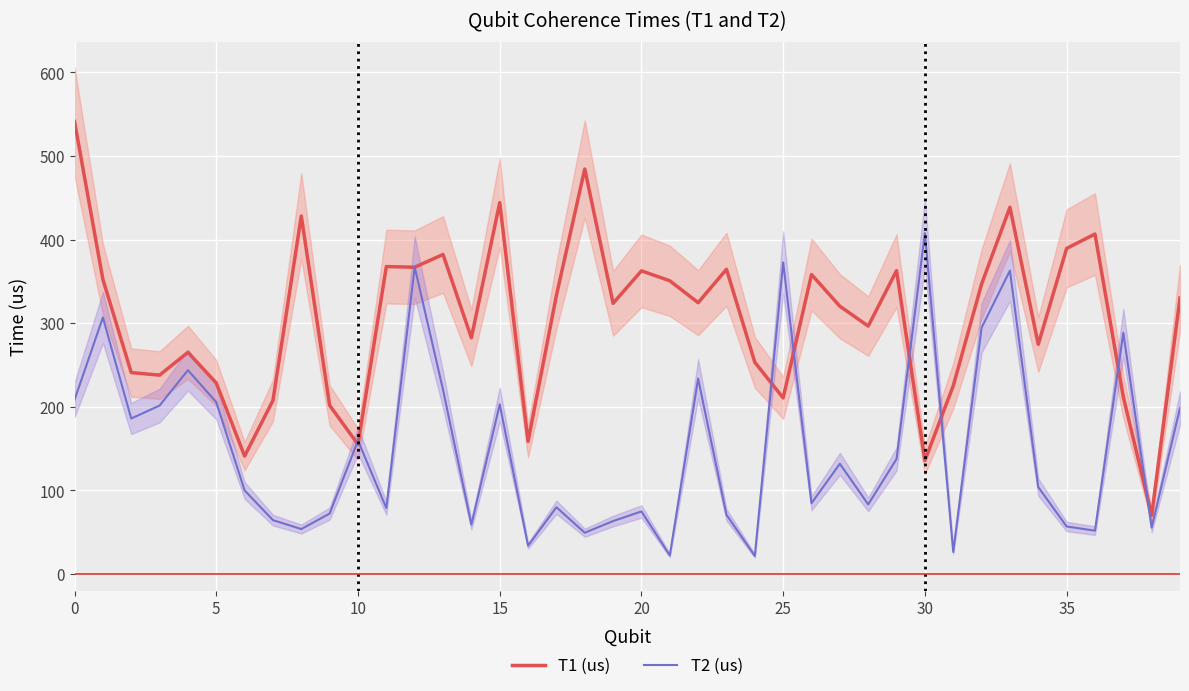

What value does the T2 (us) series have at 36?

51.7